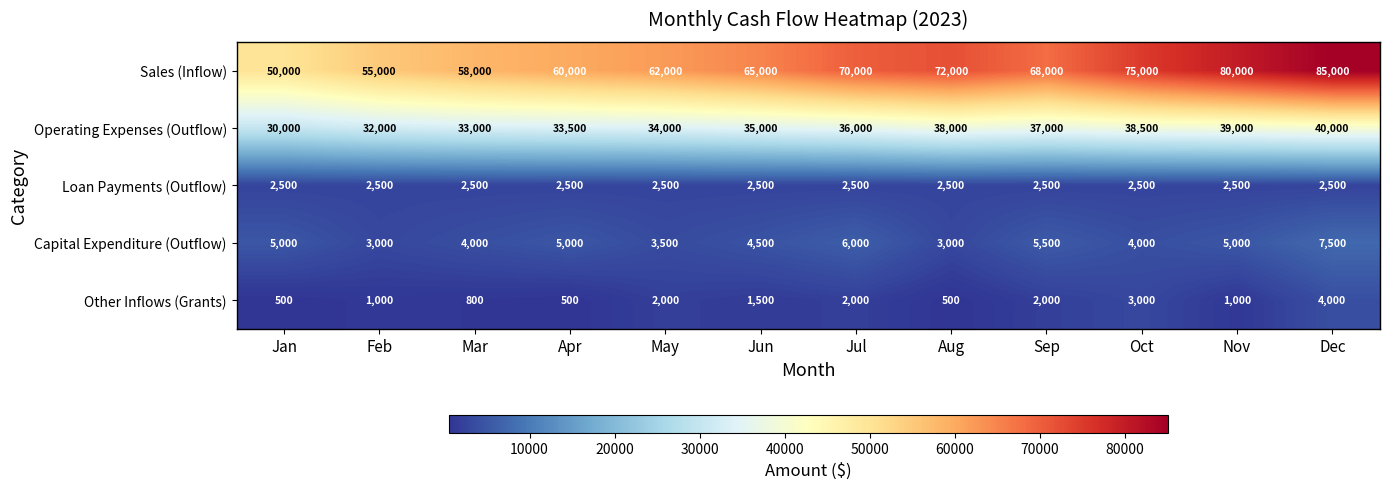

Which series has the largest total across all categories?

Sales (Inflow)